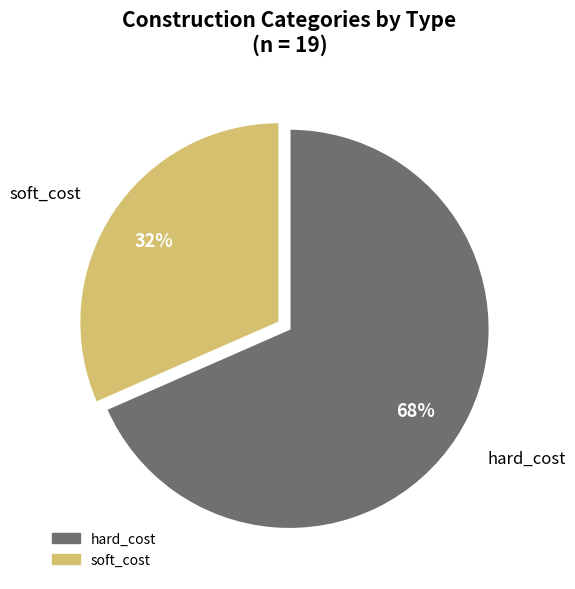

Is it true that hard_cost is 55% of the pie?

False